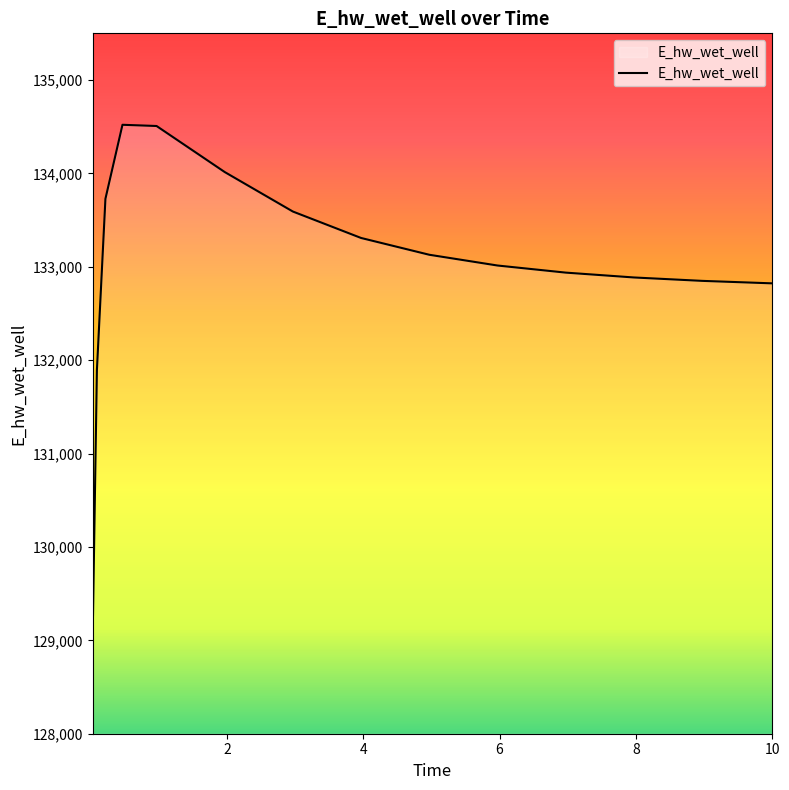

What is the greatest value displayed?

134520.7